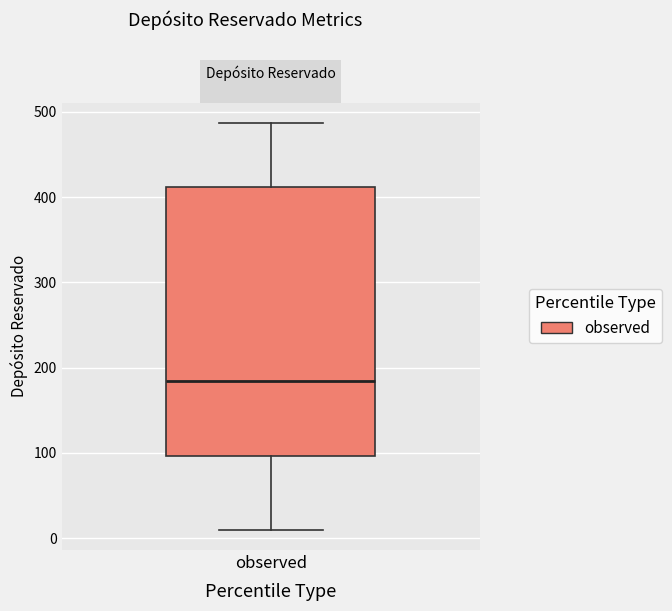

Transcribe this box plot: give where the median line is, the range the box spans, and where the two whiskers end, as read against the y-axis. The values are not printed on the chart, so give them approximately, as read against the axis.

median 190, box 100 to 410, whiskers 10 to 490